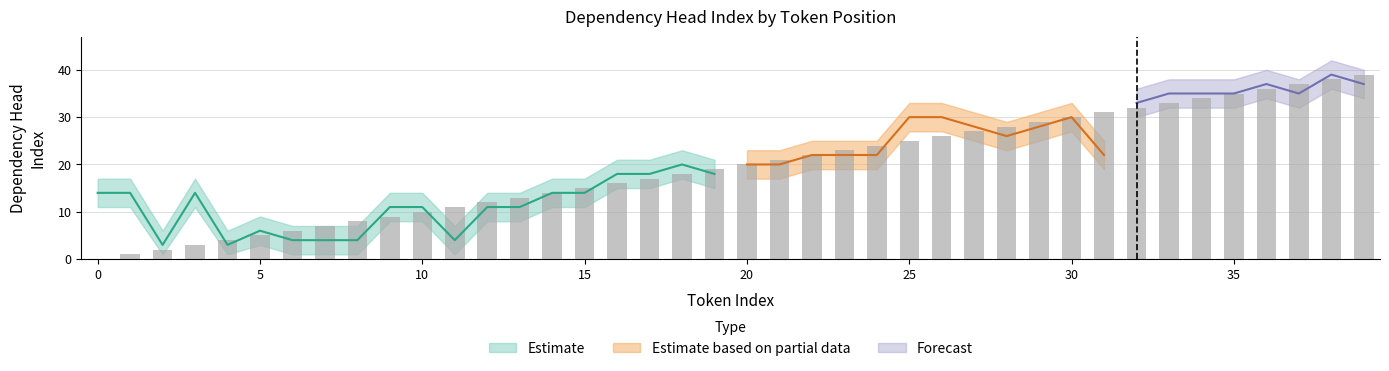

How many data points in dep_head_lower are less than 17?

19